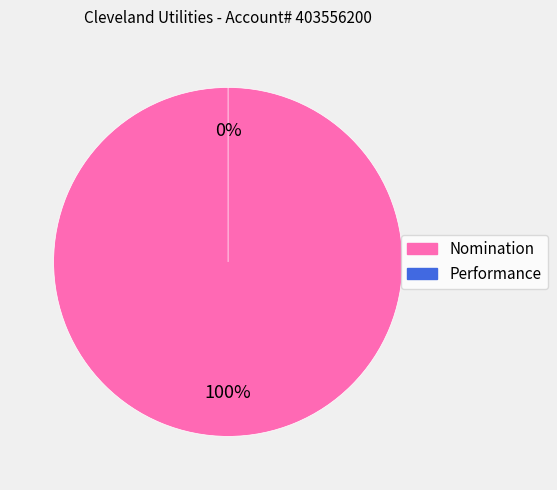

Do Nomination and Performance together represent more than half of the pie?

Yes